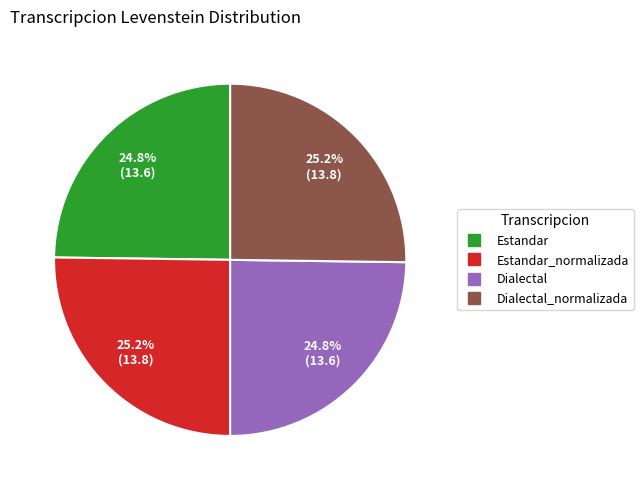

Is there a majority slice in this chart?

No